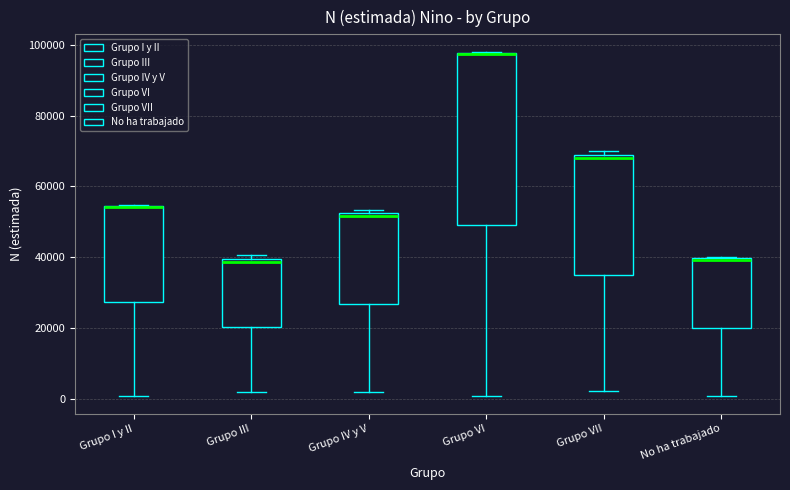

Reading left to right, read every box against the y-axis: the position of its median line, the range the box covers, and the ends of its whiskers. The values are not printed on the chart, so give them approximately, as read against the axis.

Grupo I y II: median 54000 (drawn on the box's upper edge), box 28000 to 54000, whiskers 0 to 54000
Grupo III: median 38000, box 20000 to 40000, whiskers 2000 to 40000 (just above the box's upper edge)
Grupo IV y V: median 52000 (just below the box's upper edge), box 26000 to 52000, whiskers 2000 to 54000
Grupo VI: median 98000 (drawn on the box's upper edge), box 50000 to 98000, whiskers 0 to 98000
Grupo VII: median 68000 (just below the box's upper edge), box 36000 to 68000, whiskers 2000 to 70000
No ha trabajado: median 40000 (drawn on the box's upper edge), box 20000 to 40000, whiskers 0 to 40000